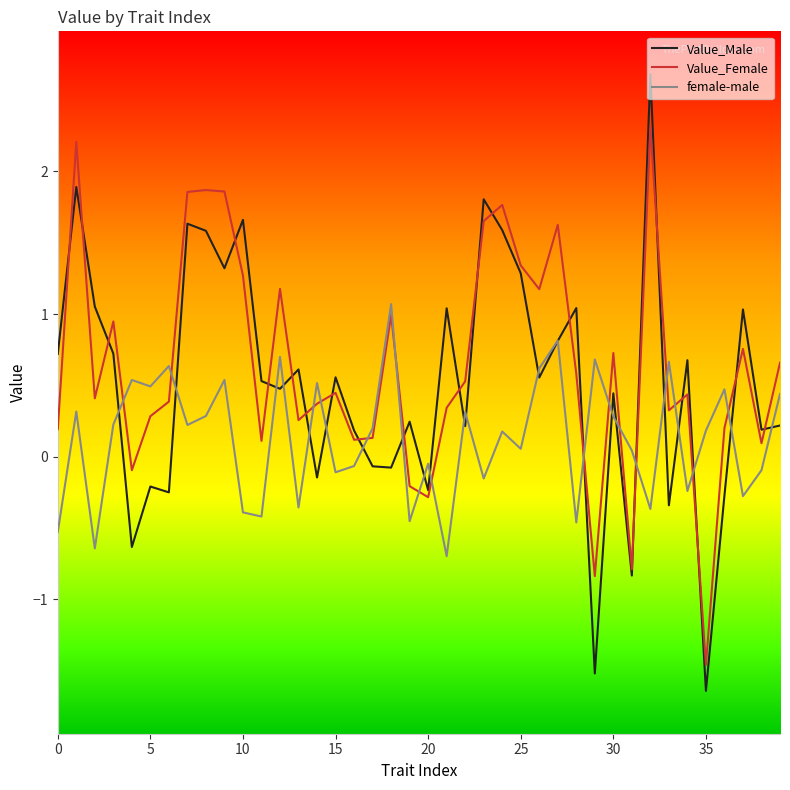

Rank the series by their maximum value, from lowest to highest.

female-male, Value_Female, Value_Male